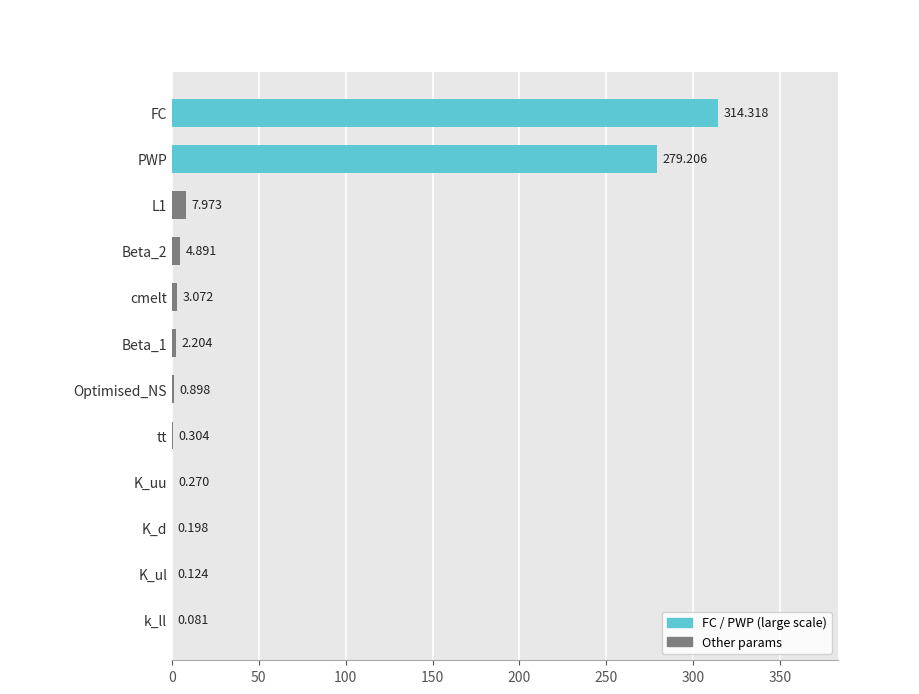

Which label corresponds to the largest value in the chart?

FC